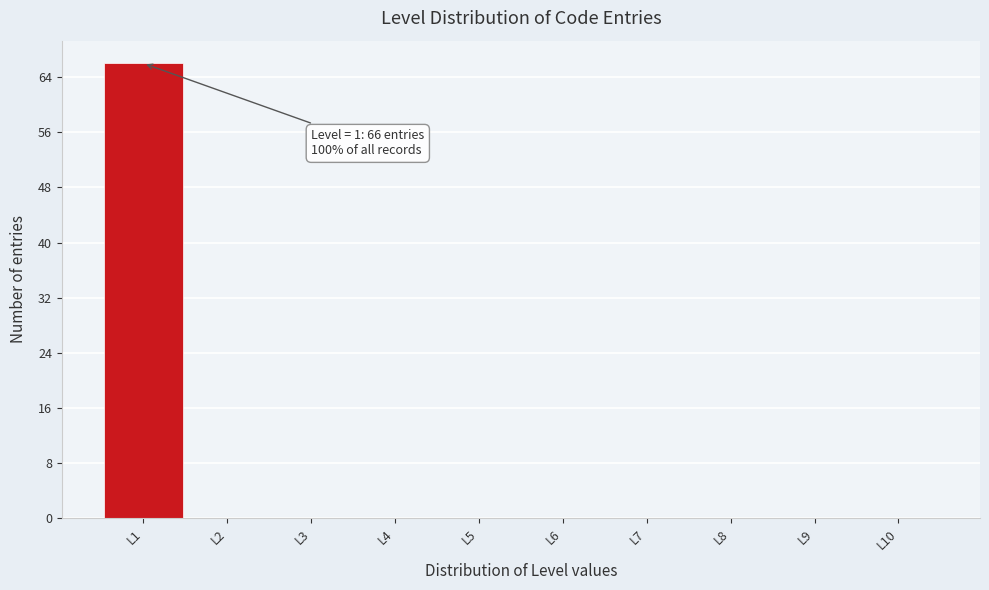

Over which range of the x-axis is the bar tallest?

0.5 to 1.5